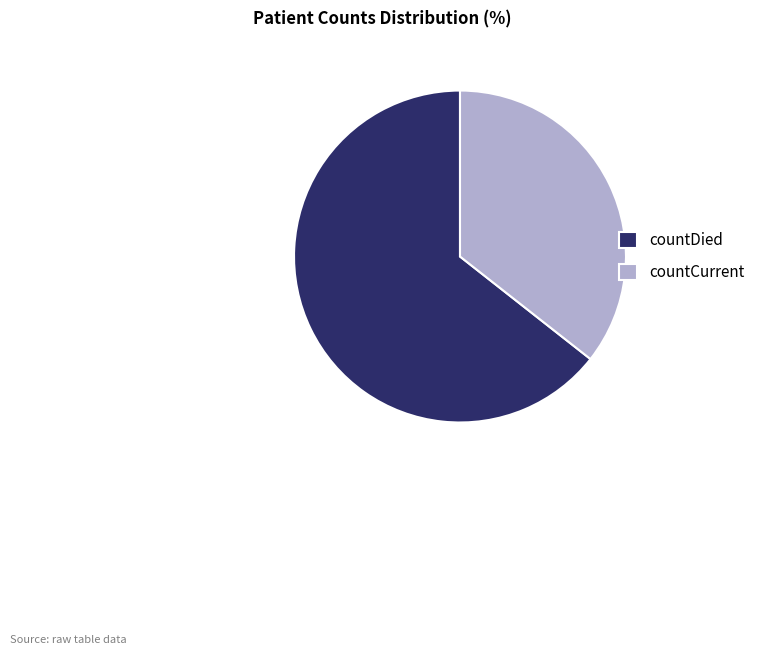

How many slices are in this pie chart?

2